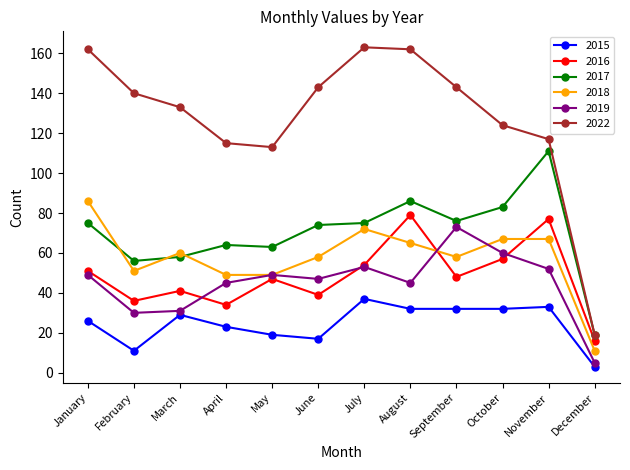

What are all the series names shown in the legend?

2015, 2016, 2017, 2018, 2019, 2022